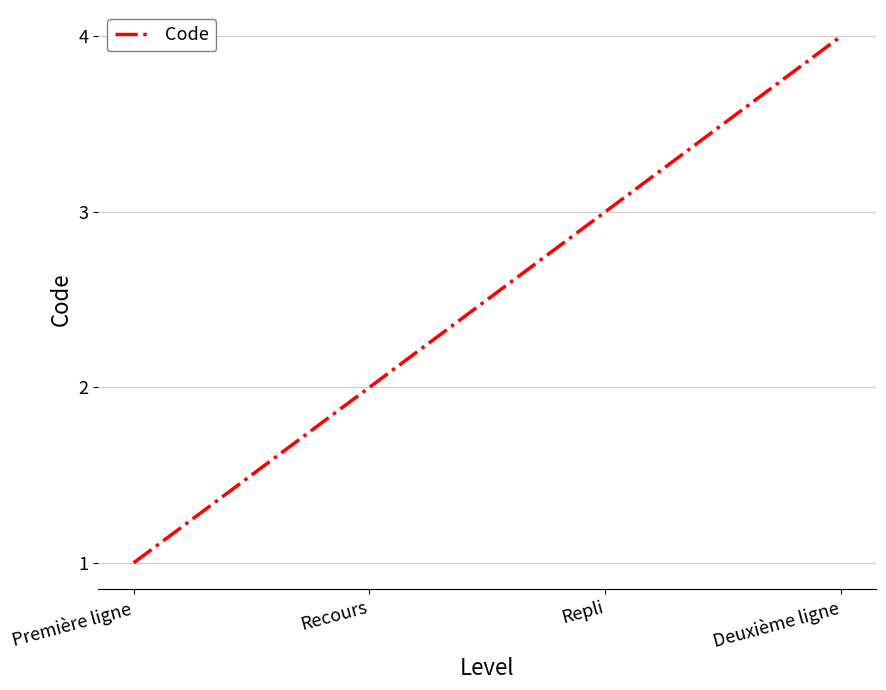

What is the minimum value shown in the chart?

1